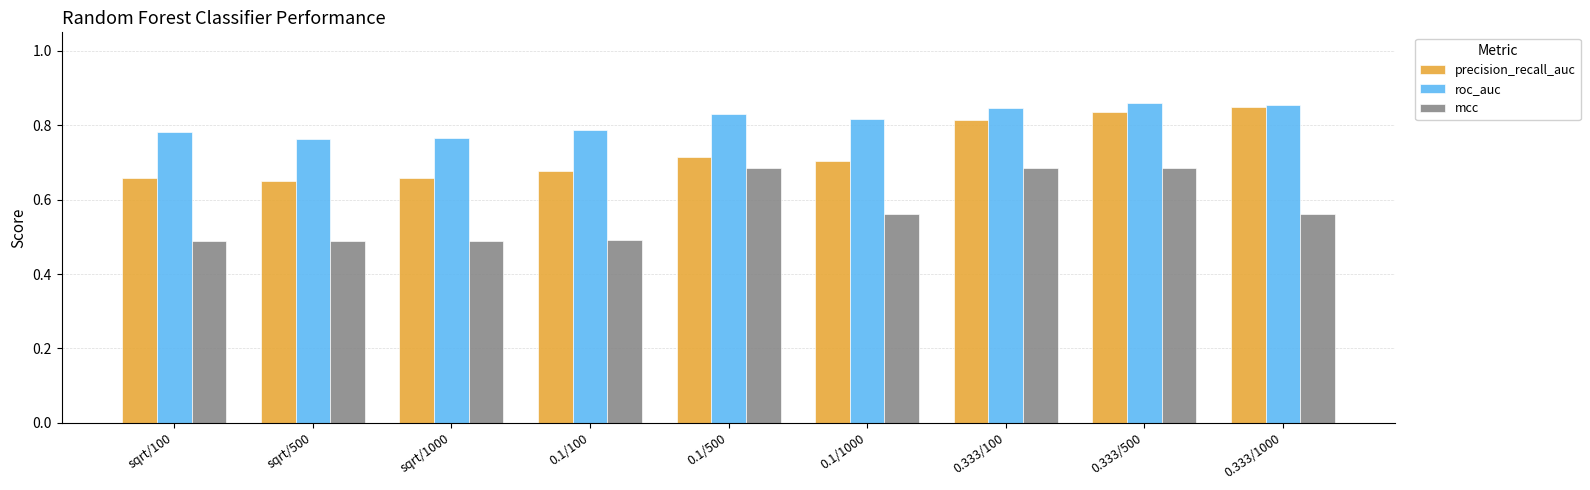

At which category is the sum across all series the highest?

0.333/500